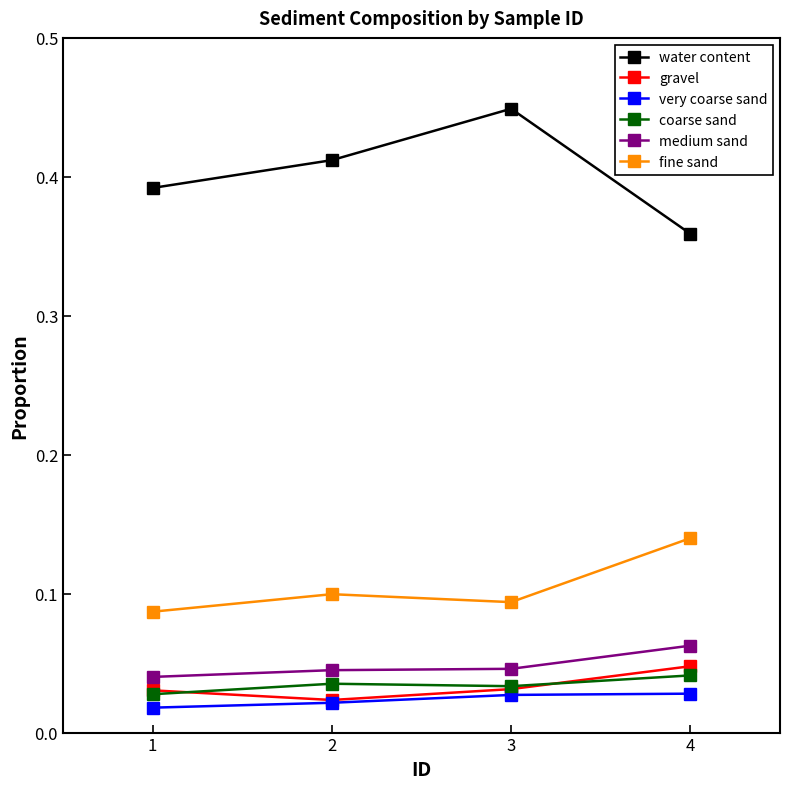

Which series has the widest spread of values?

water content